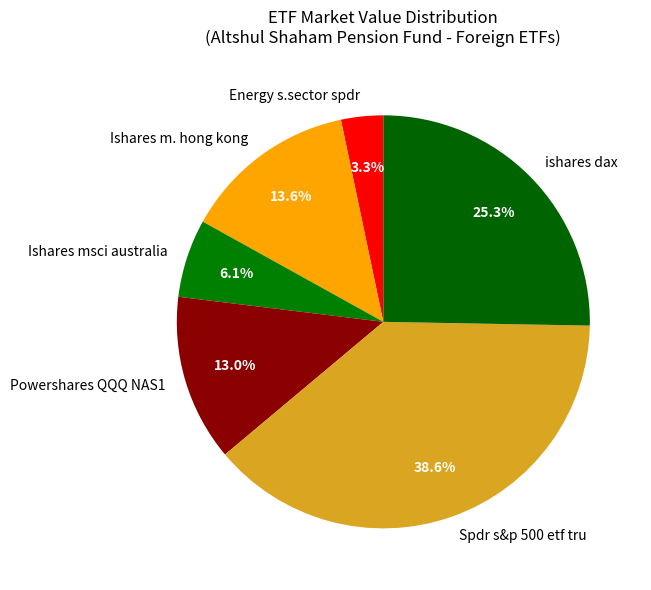

Is there a majority slice in this chart?

No